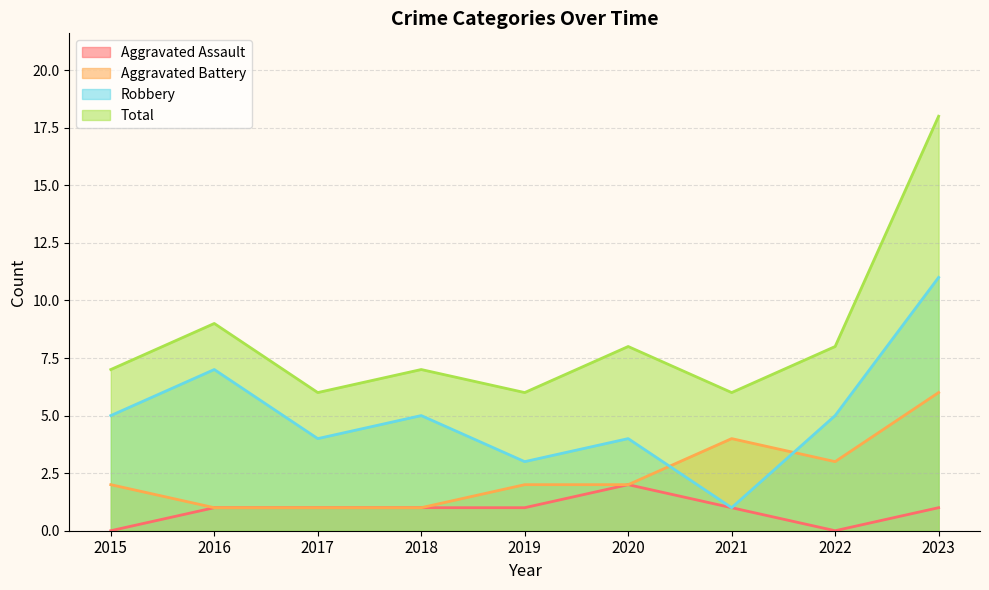

At which category is the sum across all series the highest?

2023